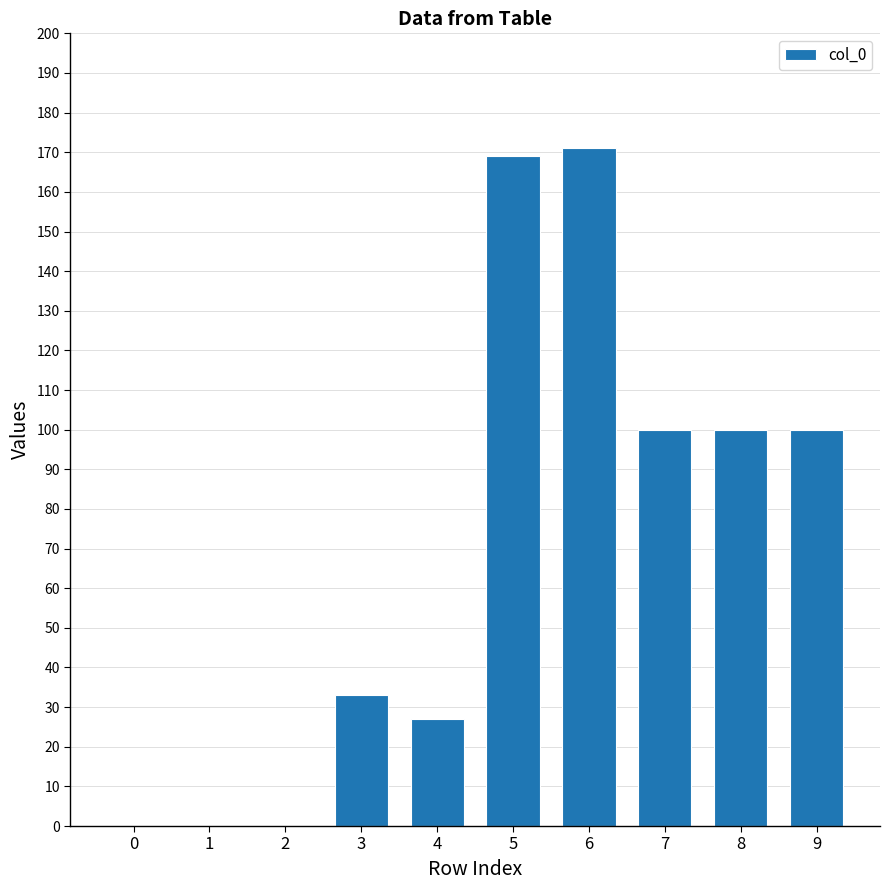

The value at 8 is 135. True or false?

False